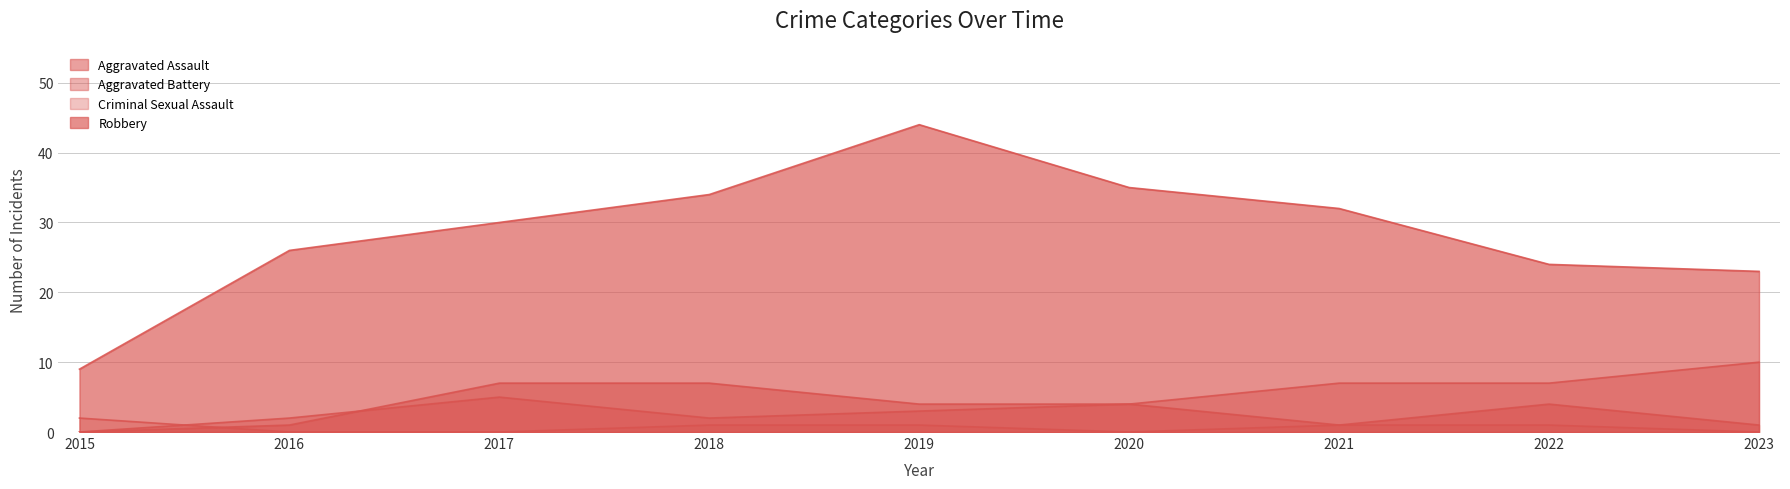

Does the chart display data point markers on the line(s)?

No